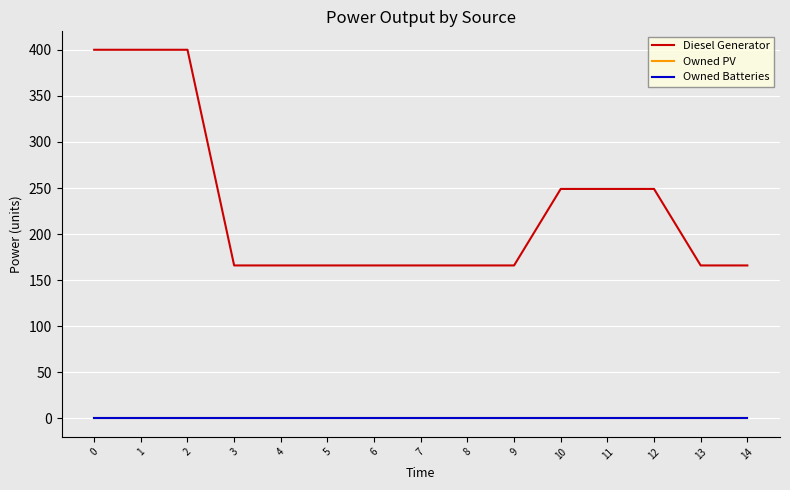

Reading right to left, transcribe all the data shown in this chart.

Diesel Generator: 14=166	13=166	12=249	11=249	10=249	9=166	8=166	7=166	6=166	5=166	4=166	3=166	2=400	1=400	0=400
Owned PV: 14=0	13=0	12=0	11=0	10=0	9=0	8=0	7=0	6=0	5=0	4=0	3=0	2=0	1=0	0=0
Owned Batteries: 14=0	13=0	12=0	11=0	10=0	9=0	8=0	7=0	6=0	5=0	4=0	3=0	2=0	1=0	0=0